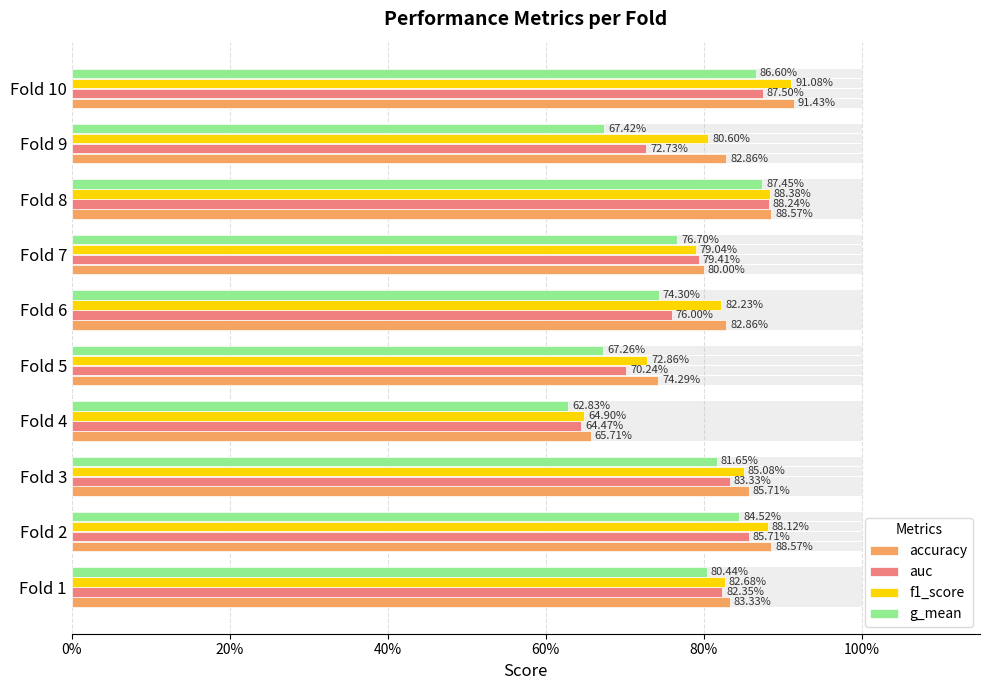

What is the sum of all f1_score values?

8.1